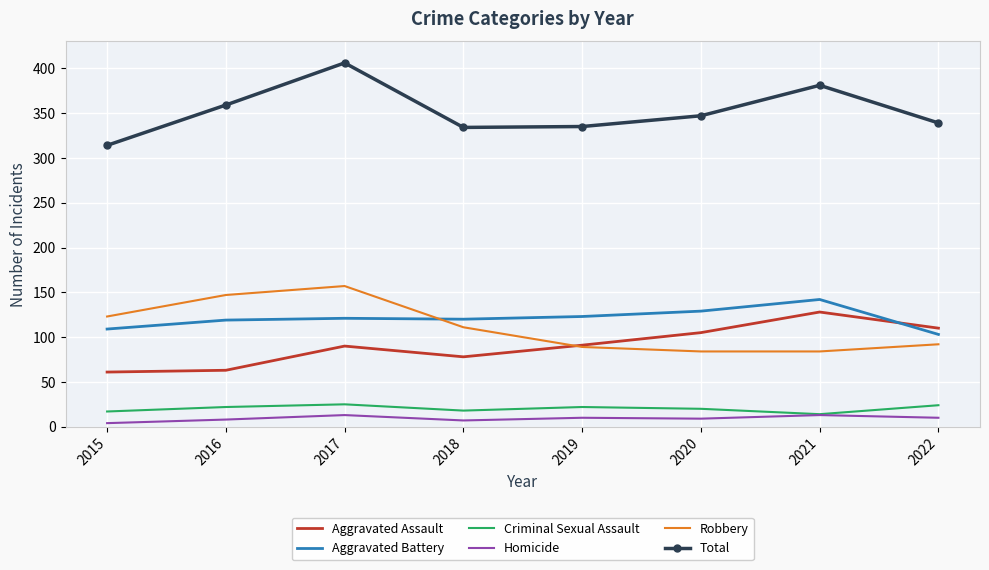

At 2017, list the series in order from smallest to largest.

Homicide, Criminal Sexual Assault, Aggravated Assault, Aggravated Battery, Robbery, Total